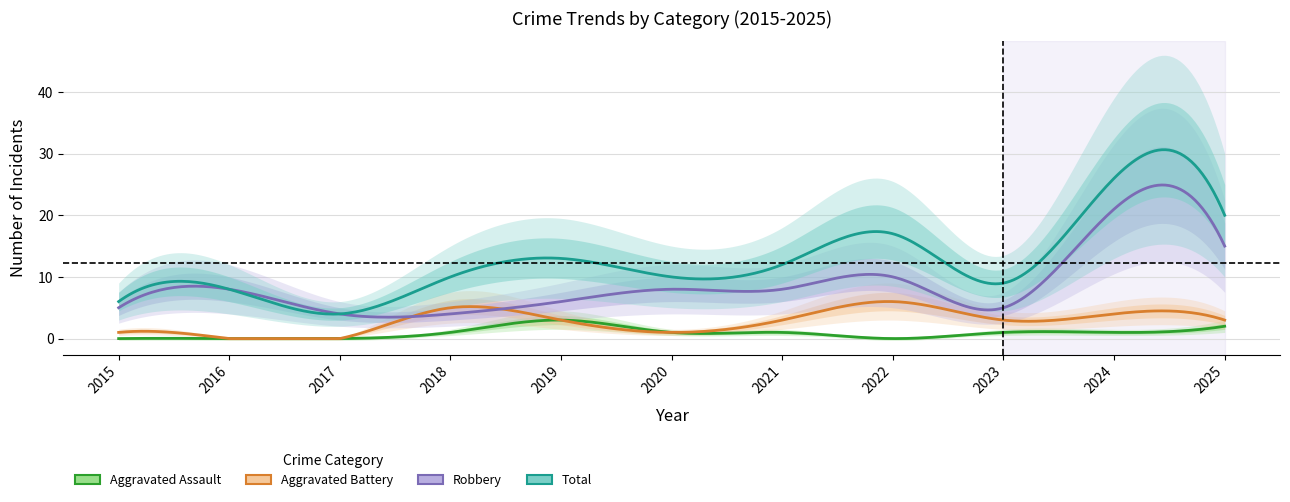

True or false: Robbery and Aggravated Assault intersect in this chart.

False